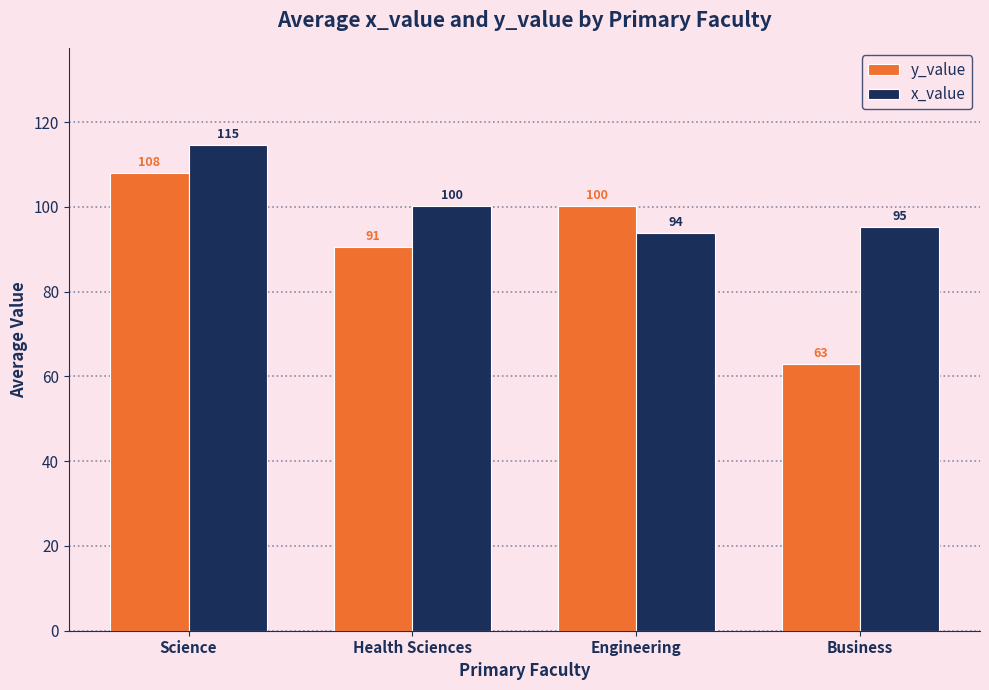

True or false: x_value has a value of 79.2 at Science.

False